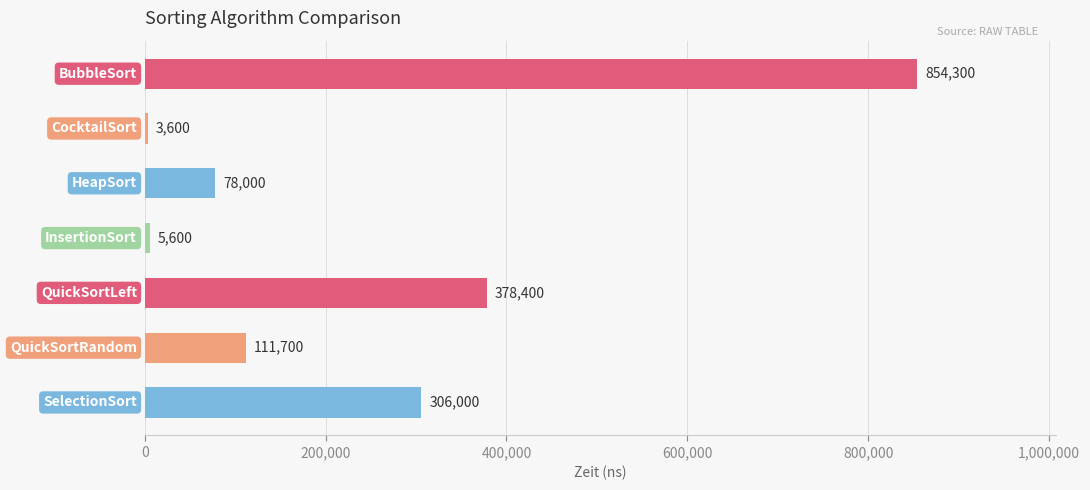

What is the average value?

248229